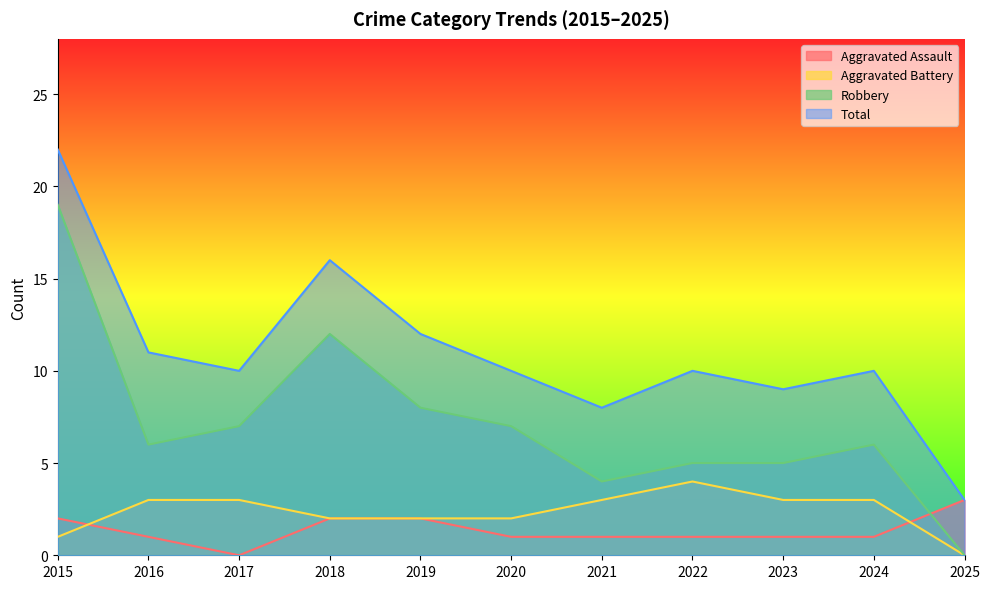

Is the value of Aggravated Battery at 2021 greater than the value of Total at 2019?

No